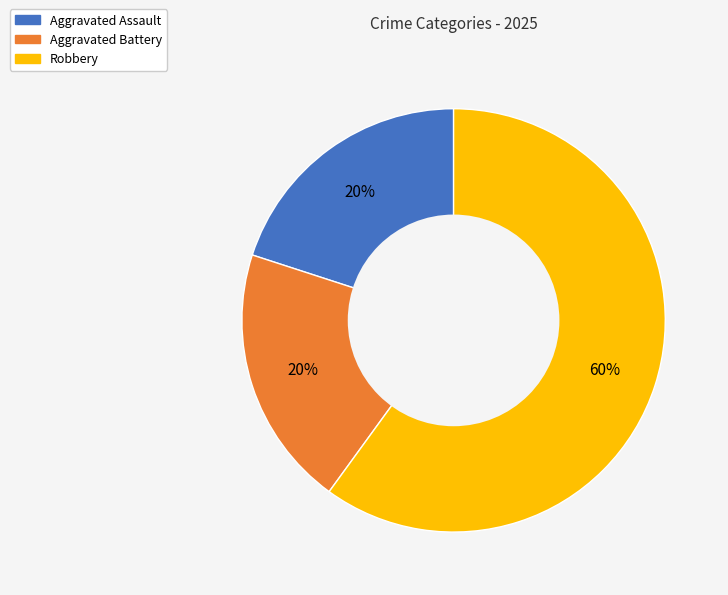

To the nearest percent, what percentage of the pie is Aggravated Assault?

20%